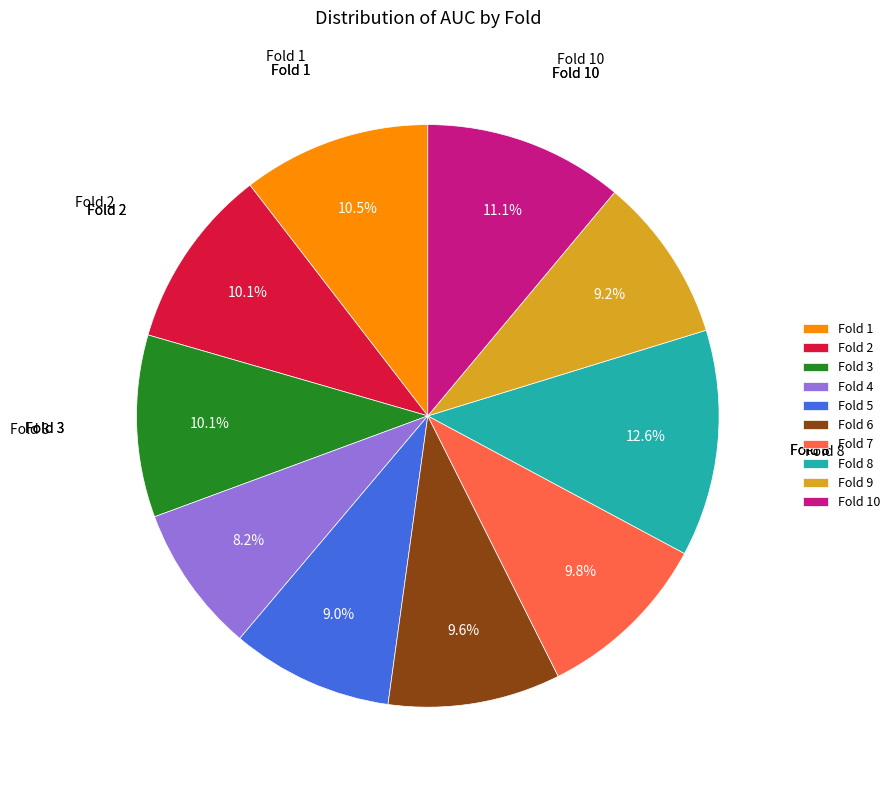

True or false: Fold 6 accounts for 1% of the total.

False